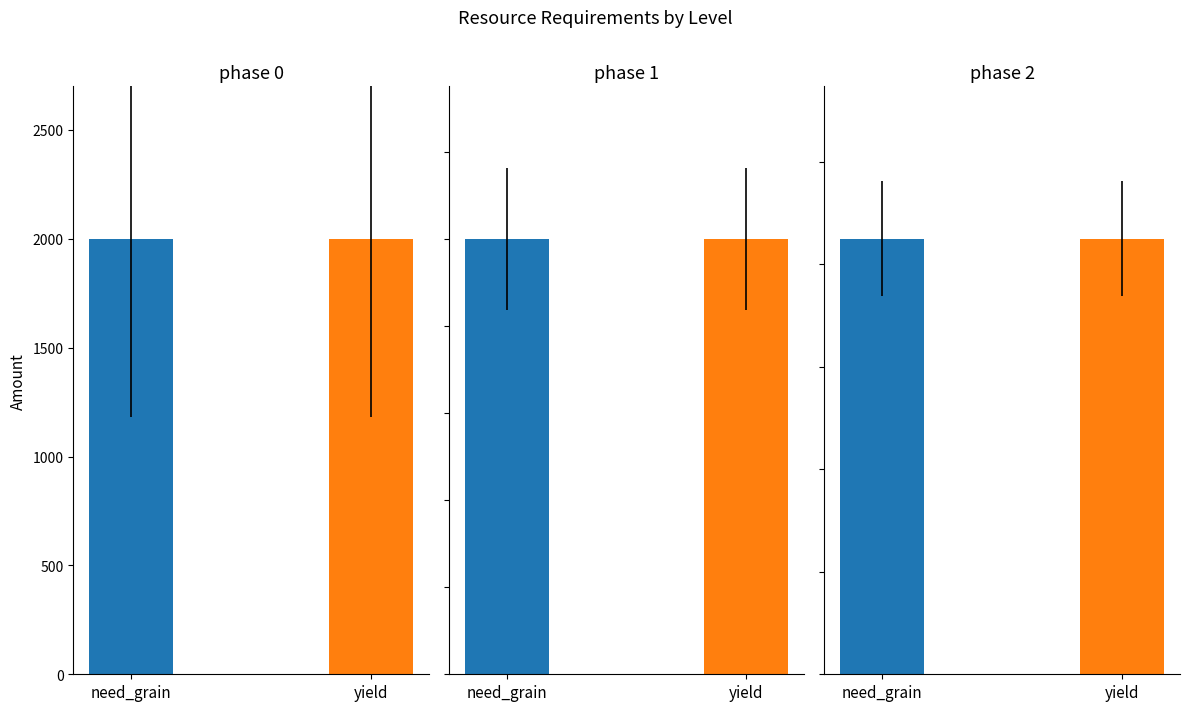

Does the chart contain any negative values?

No